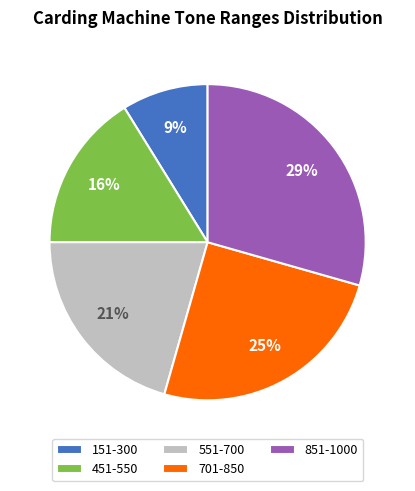

How many slices are in this pie chart?

5